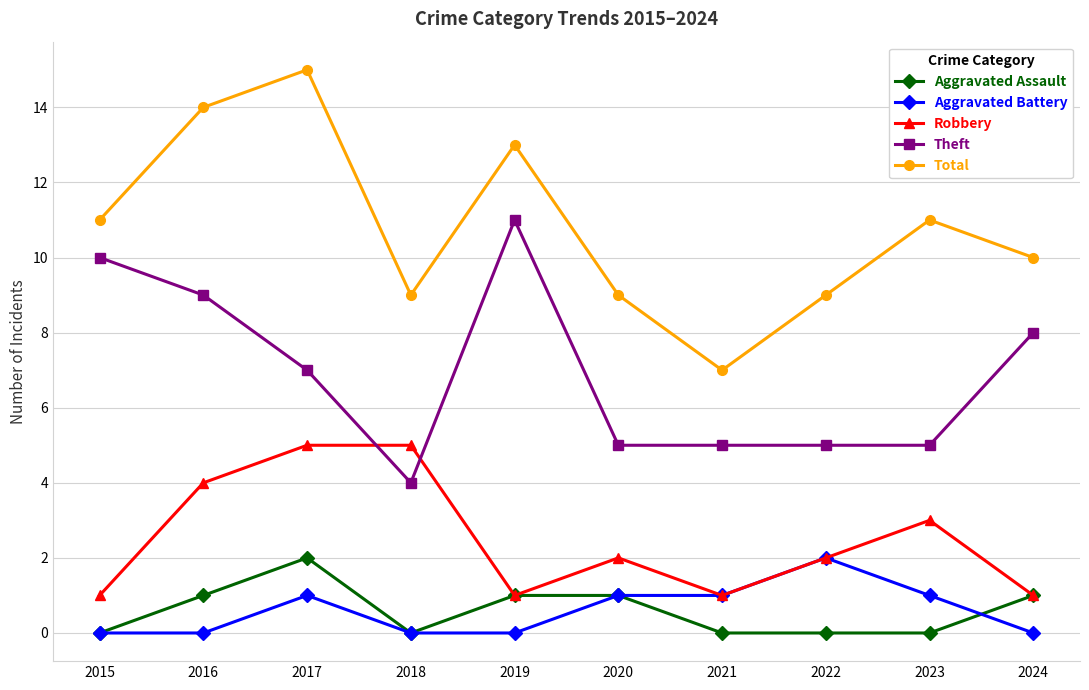

True or false: Aggravated Battery and Theft intersect in this chart.

False